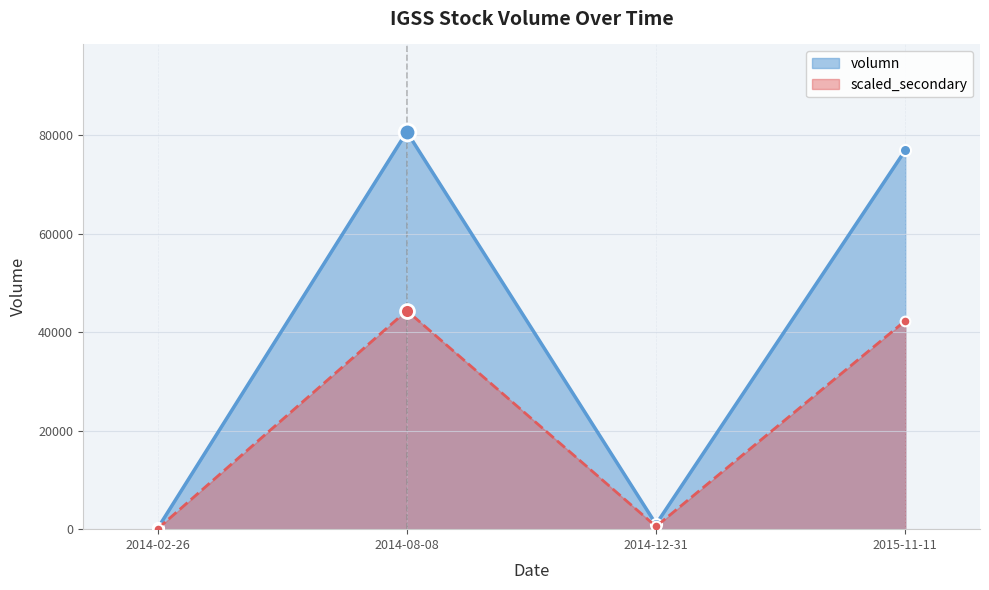

List the series in order of their peak value, highest first.

volumn, scaled_secondary